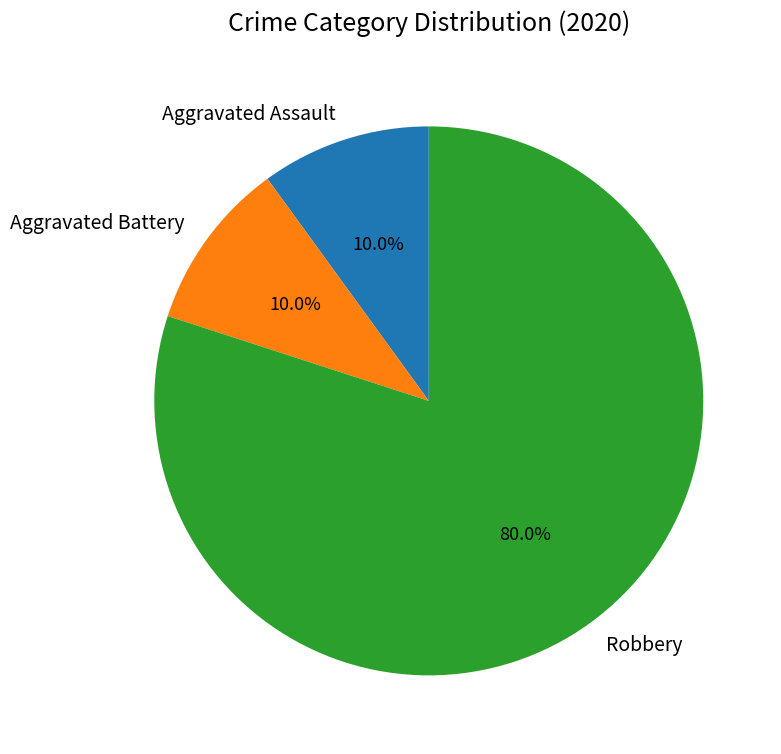

To the nearest percent, what percentage of the pie is Robbery?

80%